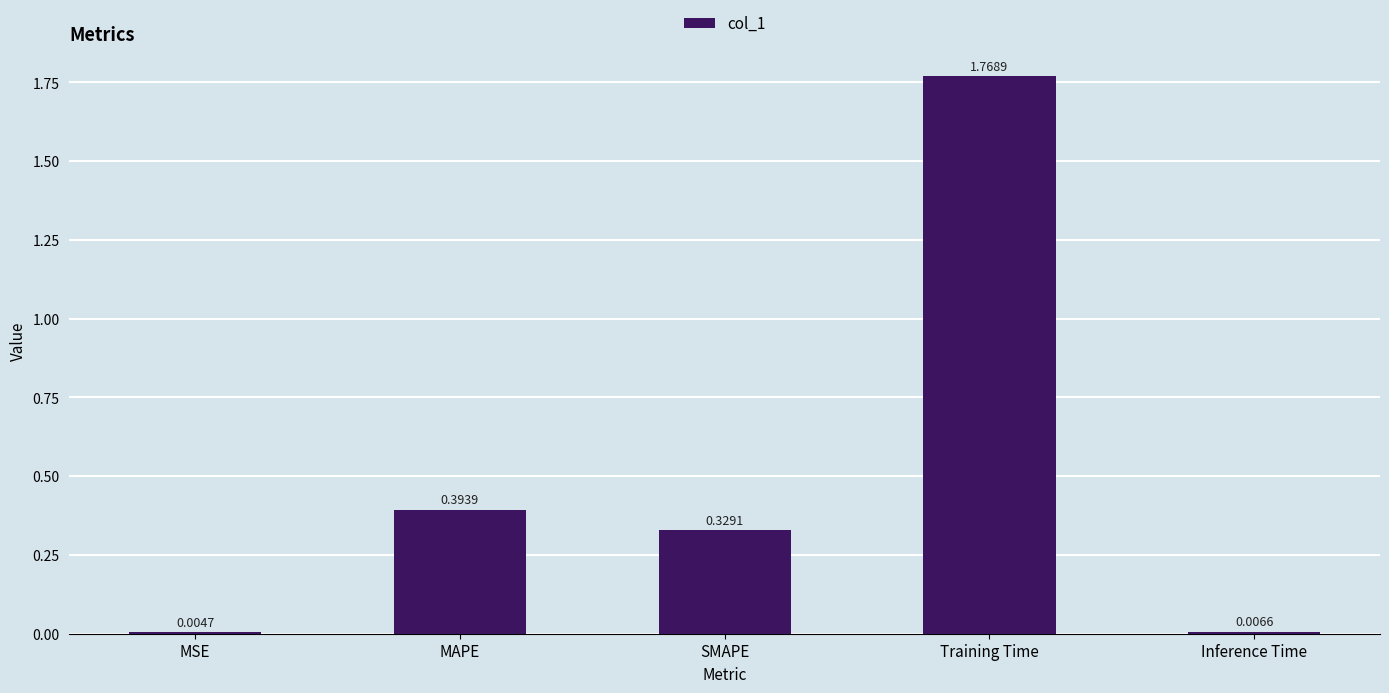

At which category does the chart reach its peak across all series?

Training Time